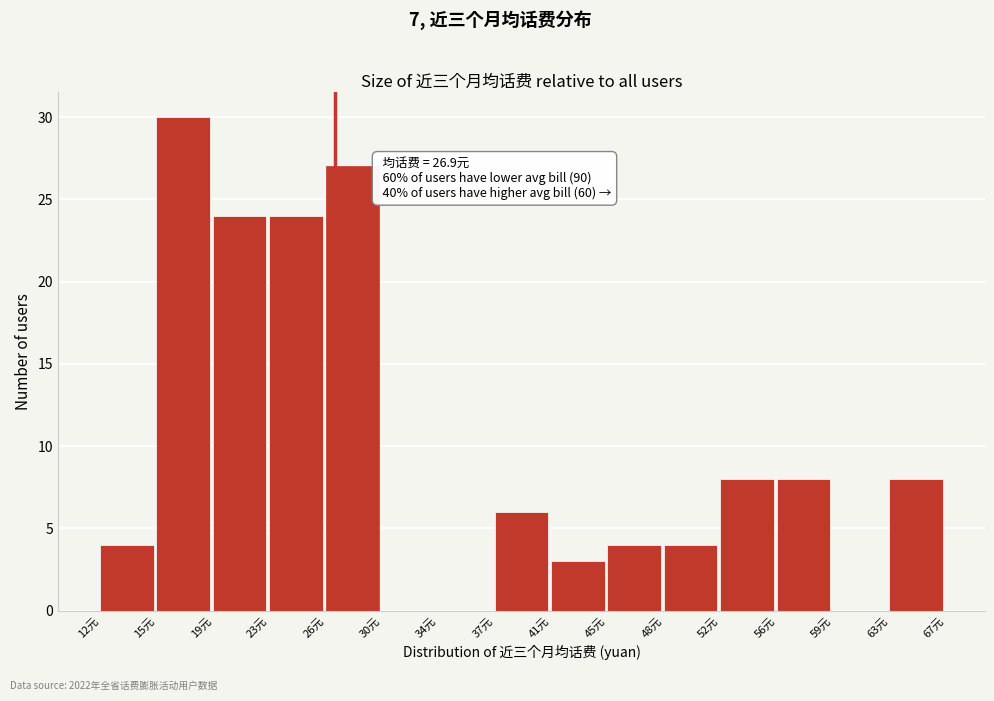

Which range on the x-axis has the tallest bar?

15.5 to 19.0